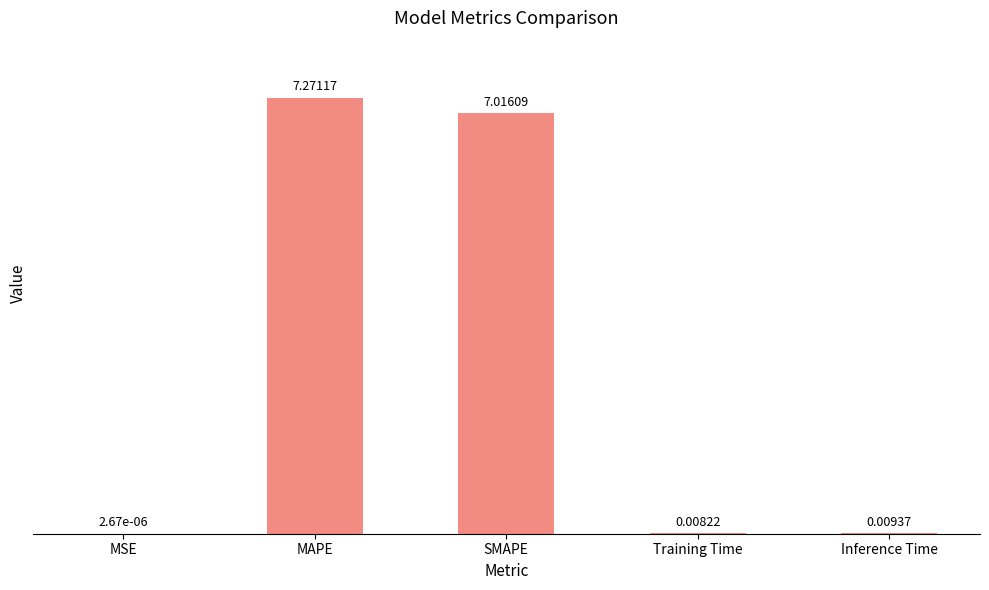

What is the approximate value at MAPE?

7.3